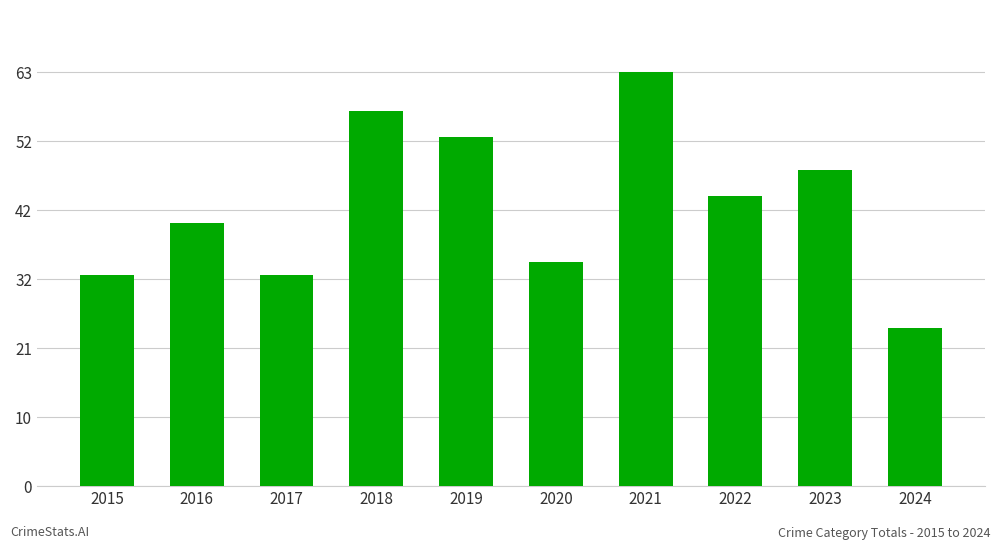

What is the average value?

43